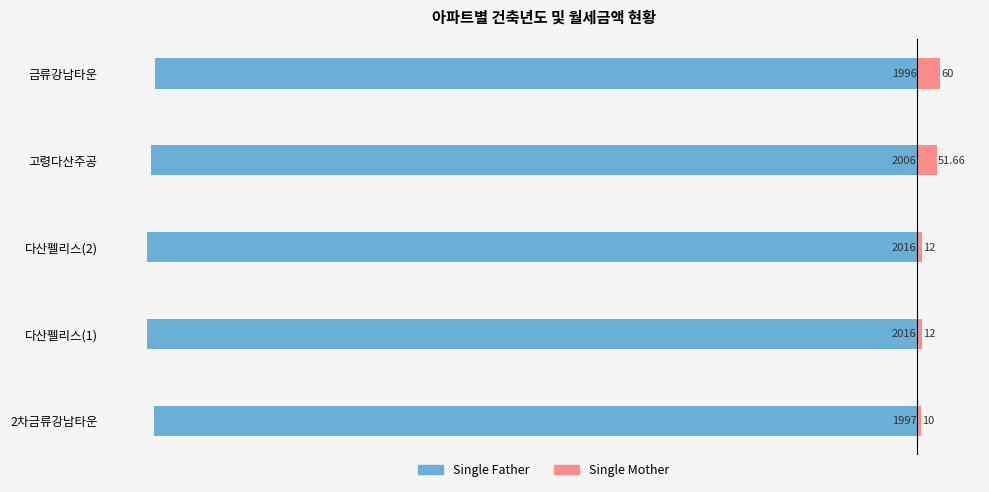

How many bars are there in each group?

2